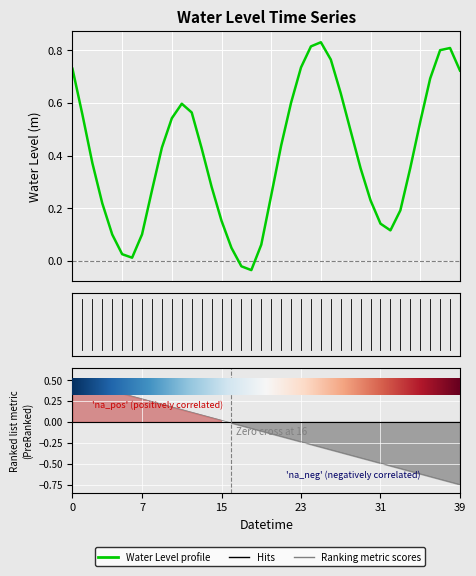

What is the difference between the second highest and second lowest values?

0.8